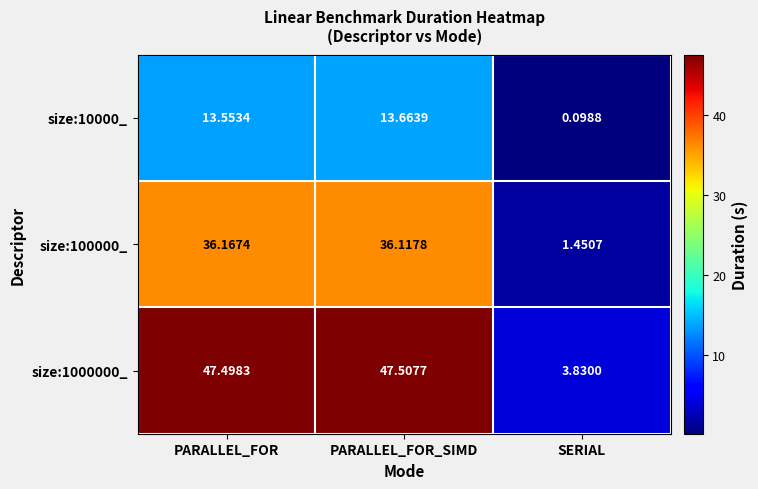

At which category is the sum across all series the highest?

PARALLEL_FOR_SIMD